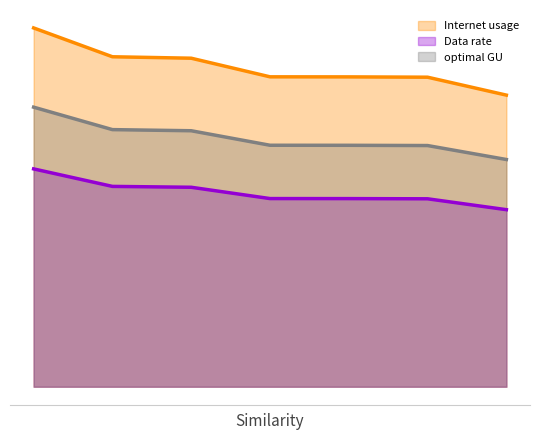

What are all the series names shown in the legend?

Internet usage, Data rate, optimal GU